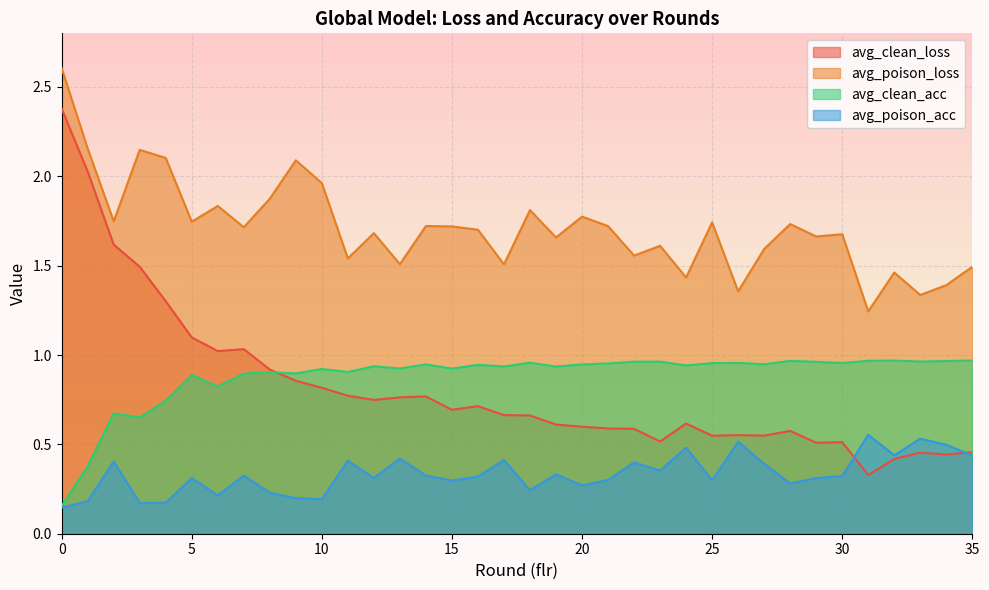

True or false: avg_clean_loss and avg_poison_loss cross at least once.

False